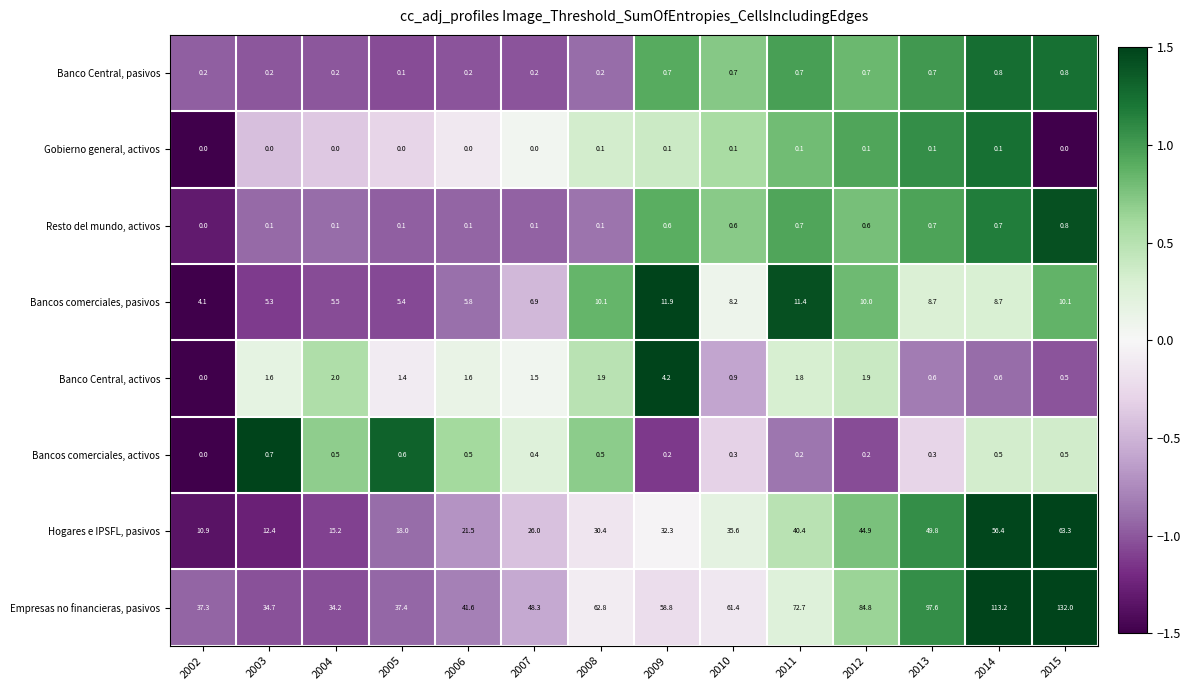

Count the number of data series in this chart.

8